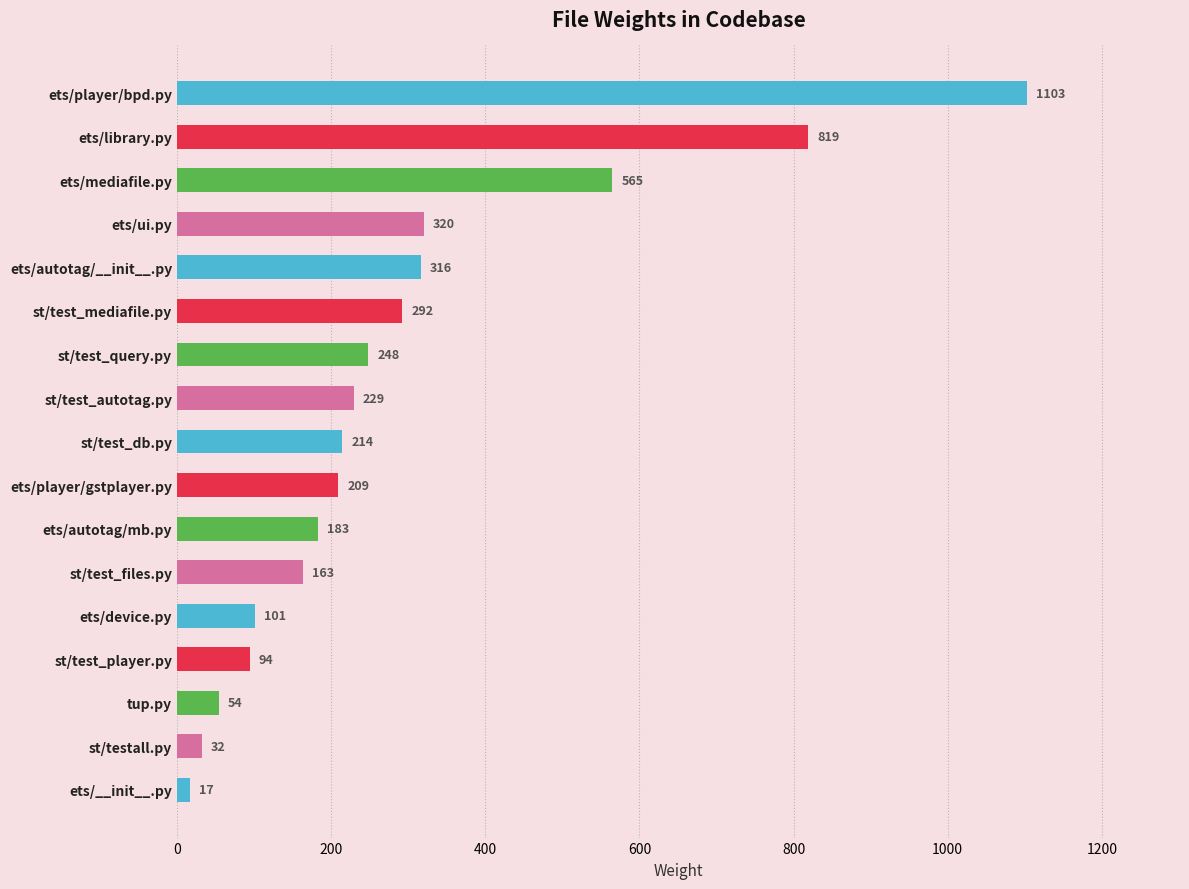

Reading bottom to top, list all the values displayed in this chart.

17	32	54	94	101	163	183	209	214	229	248	292	316	320	565	819	1103